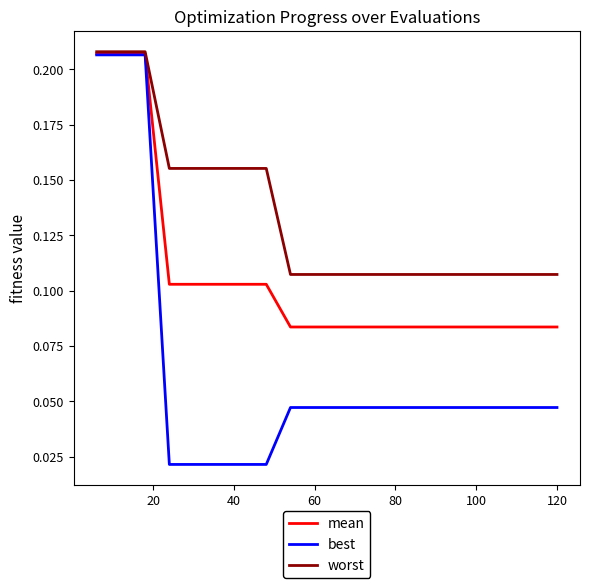

Rank the series by their average value, from highest to lowest.

worst, mean, best